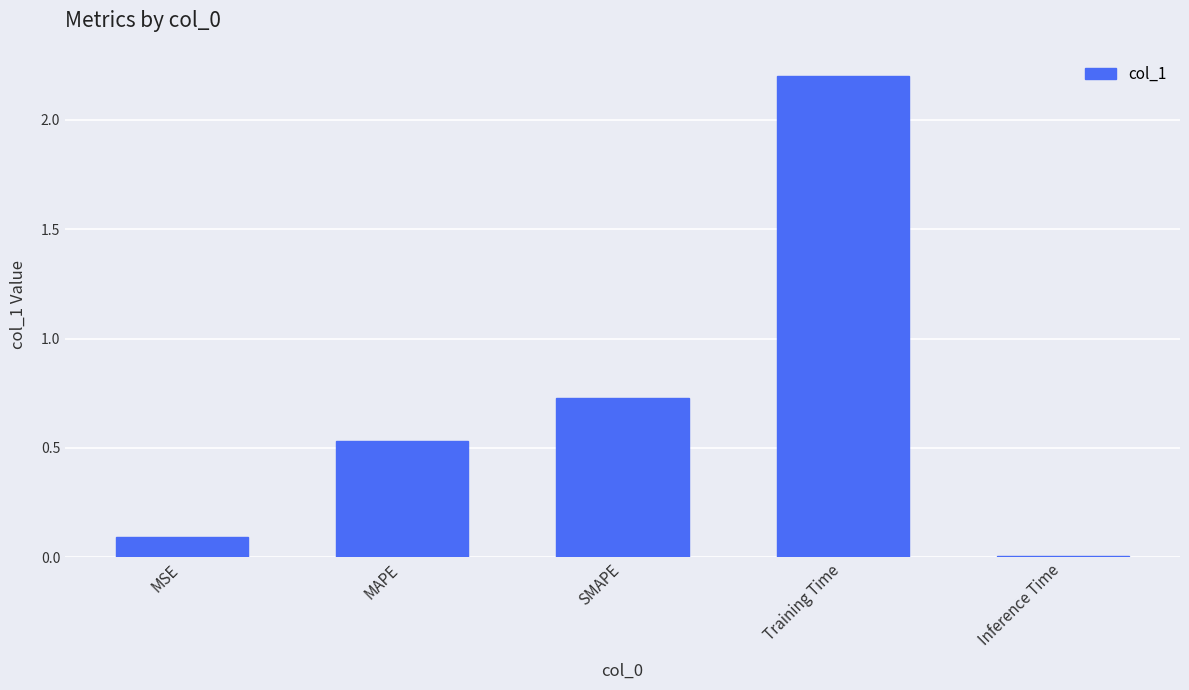

How many data points does each series have?

5